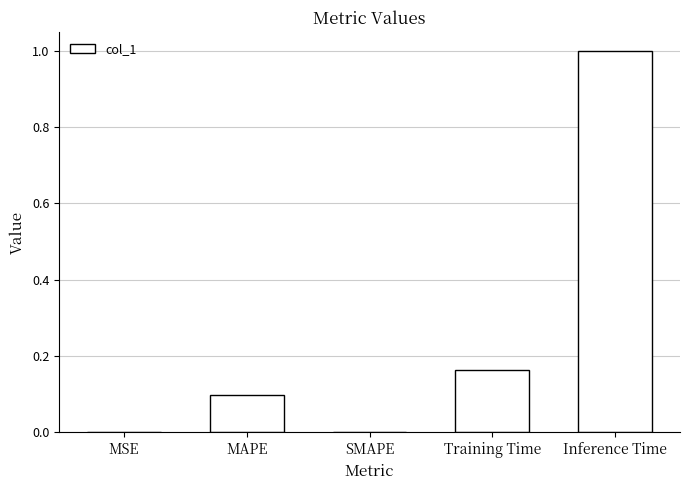

Which category has the highest value across all series?

Inference Time